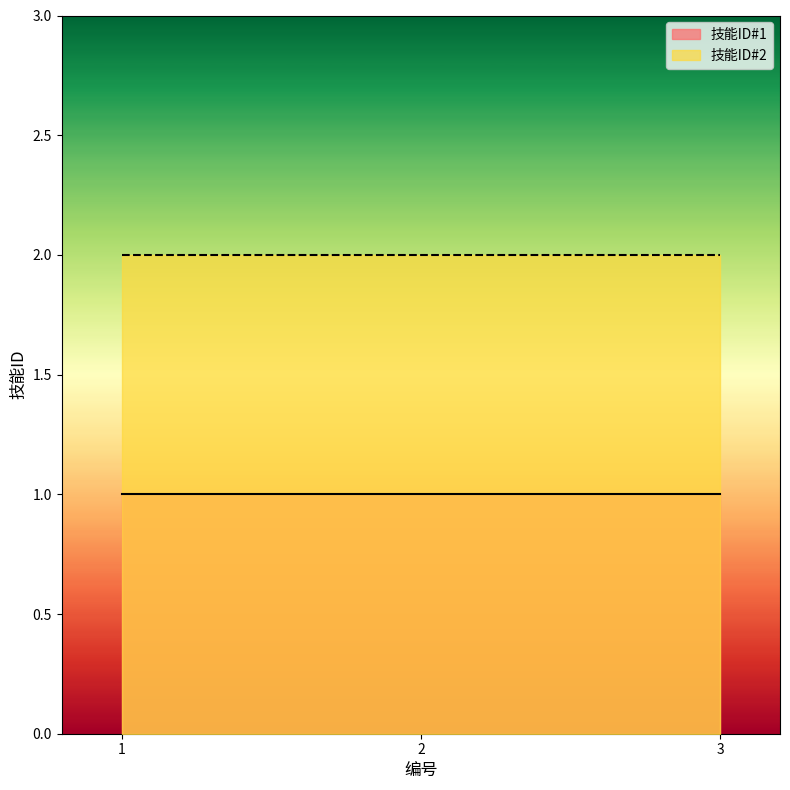

What is the minimum value for 技能ID#1?

1